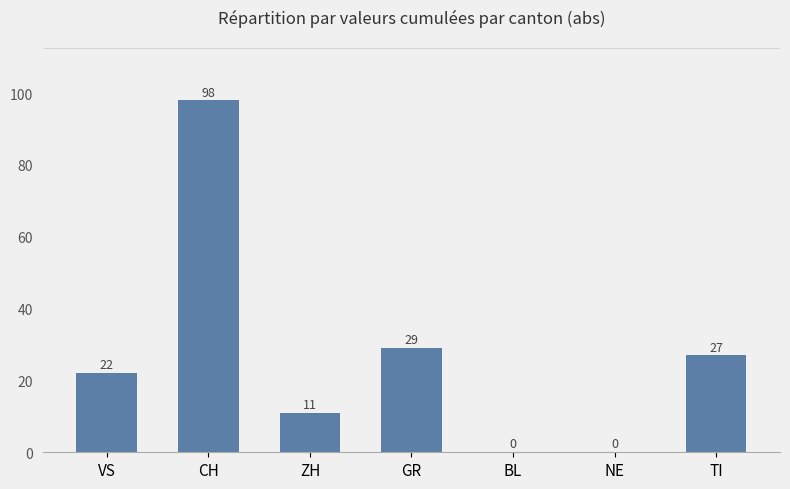

What is the approximate value at CH?

98